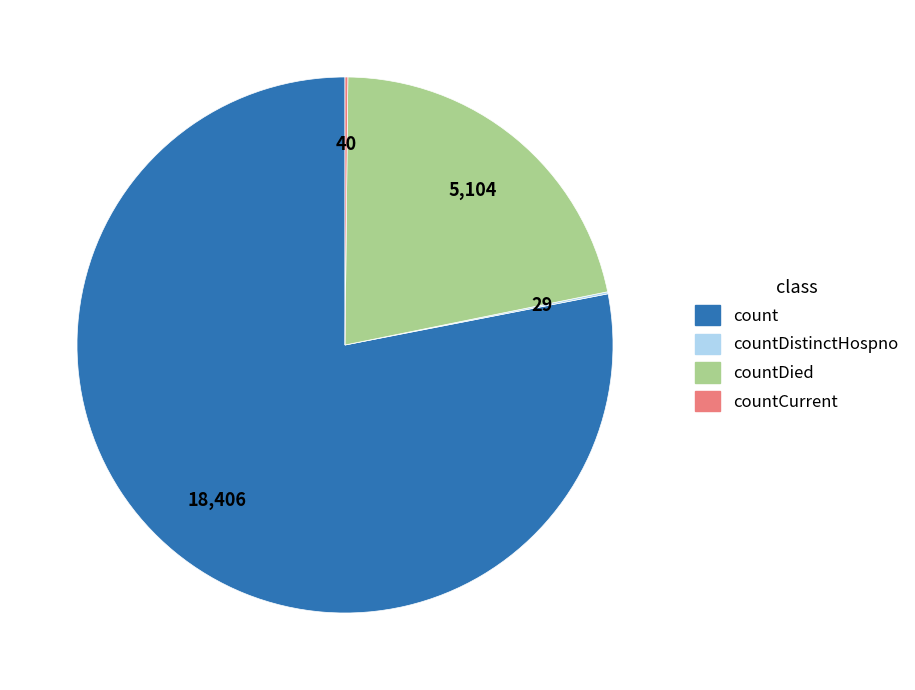

Is there any slice that represents more than half of the pie?

Yes